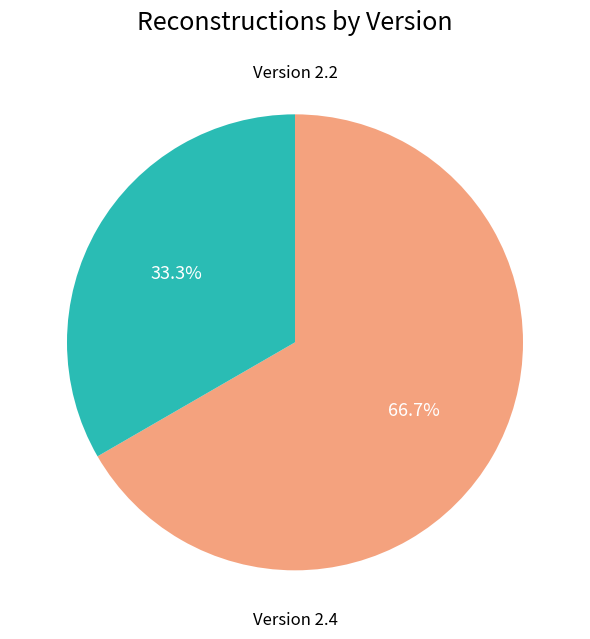

Is there a majority slice in this chart?

Yes